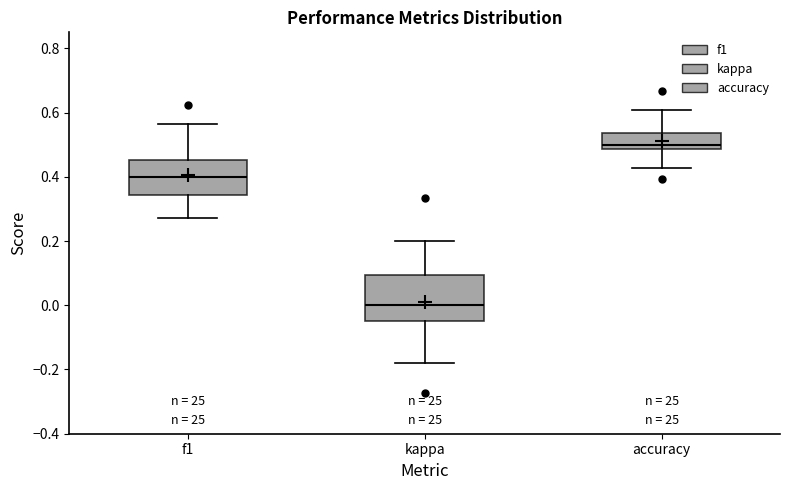

Reading left to right, read every box against the y-axis: the position of its median line, the range the box covers, and the ends of its whiskers. The values are not printed on the chart, so give them approximately, as read against the axis.

f1: median 0.40, box 0.34 to 0.46, whiskers 0.28 to 0.56
kappa: median 0.00, box -0.04 to 0.10, whiskers -0.18 to 0.20
accuracy: median 0.50, box 0.48 to 0.54, whiskers 0.42 to 0.60